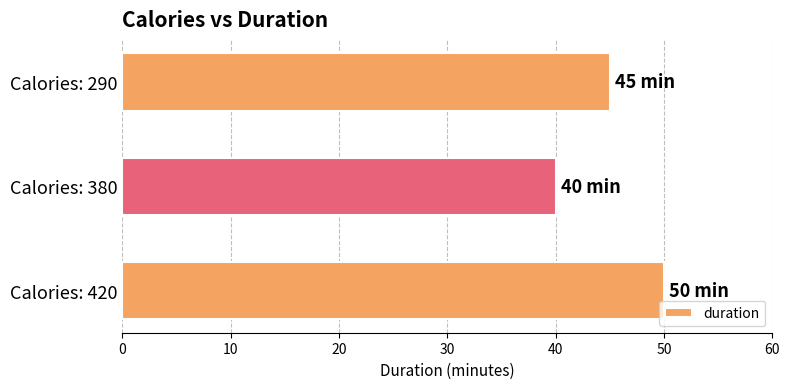

What is the minimum value shown in the chart?

40